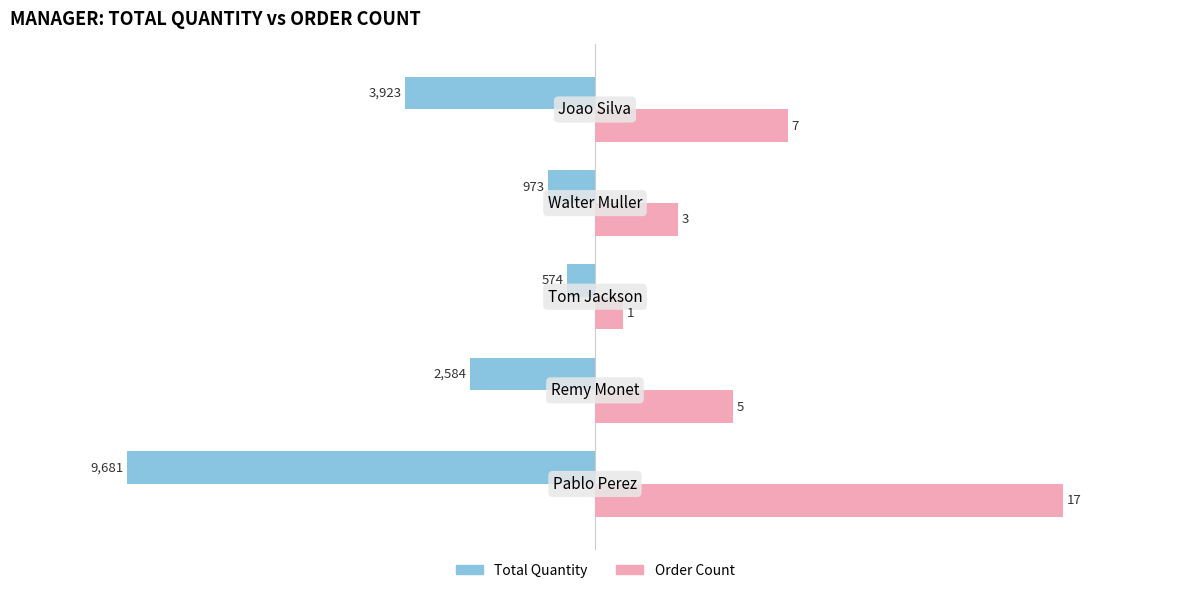

What are all the series names shown in the legend?

Total Quantity, Order Count